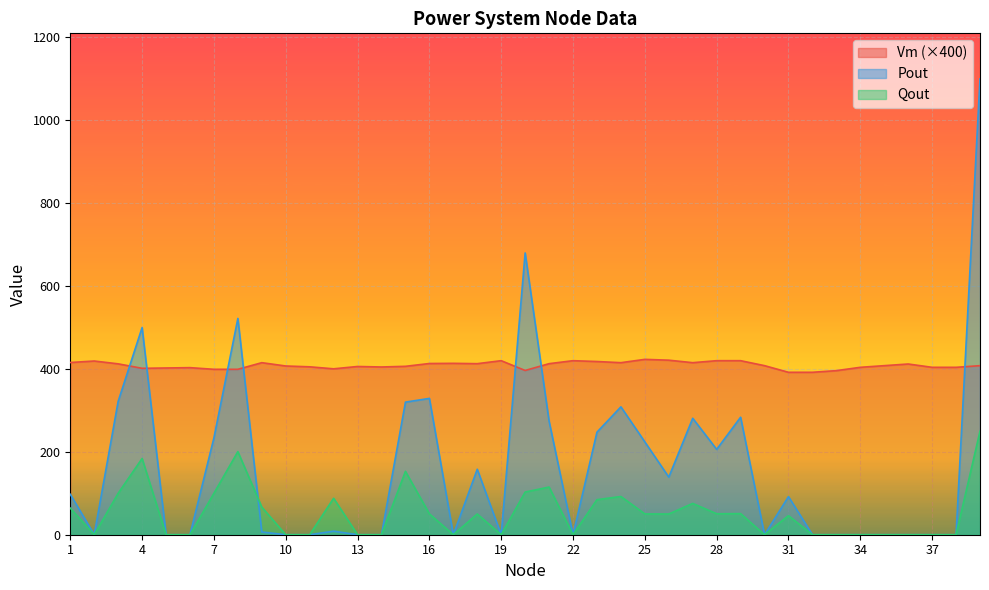

What are all the series names shown in the legend?

Vm (×400), Pout, Qout